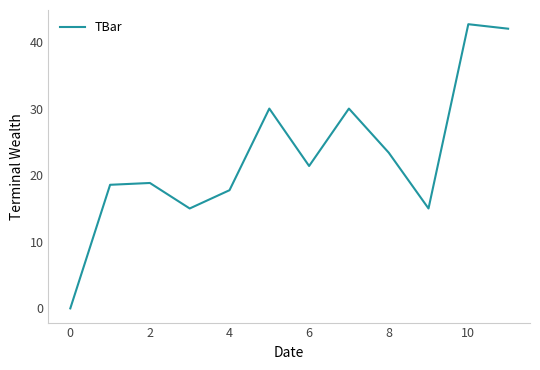

What is the greatest value displayed?

42.7